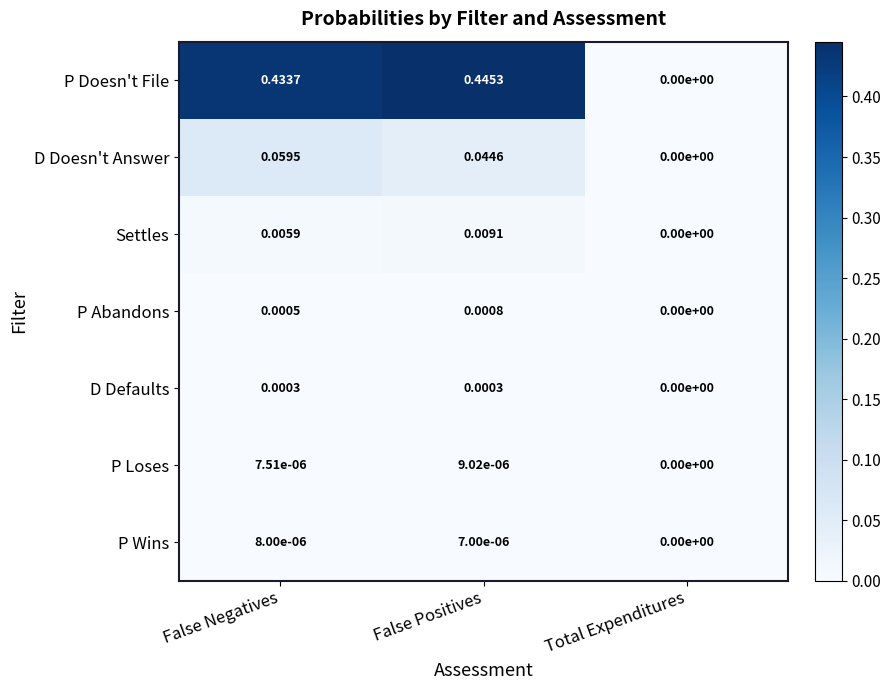

Rank the series at False Positives from highest to lowest value.

P Doesn't File, D Doesn't Answer, Settles, P Abandons, D Defaults, P Loses, P Wins